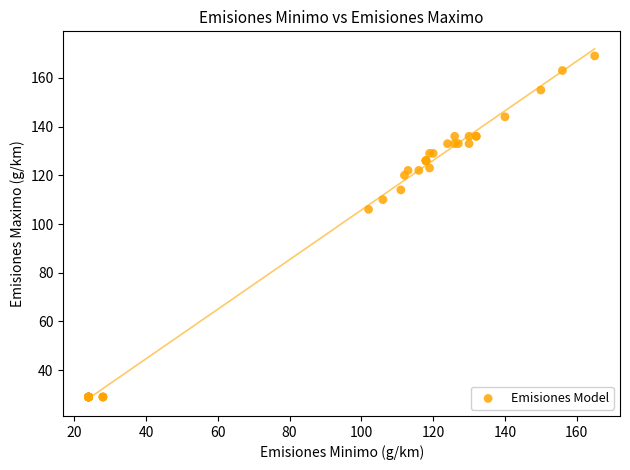

What Y value in the scatter plot is closest to 99?

106